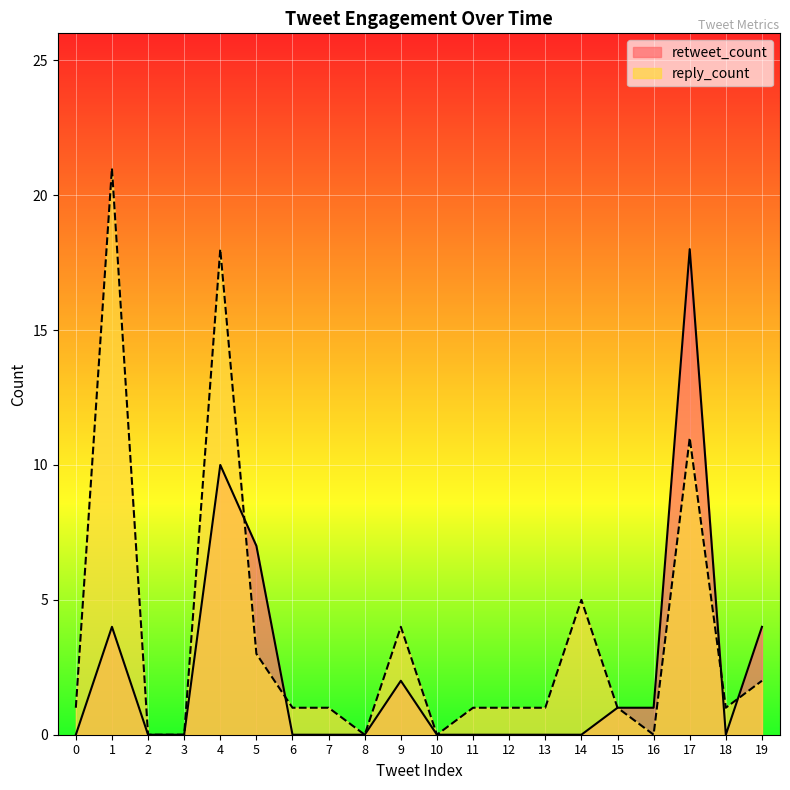

How many values in the reply_count series are below 1?

5